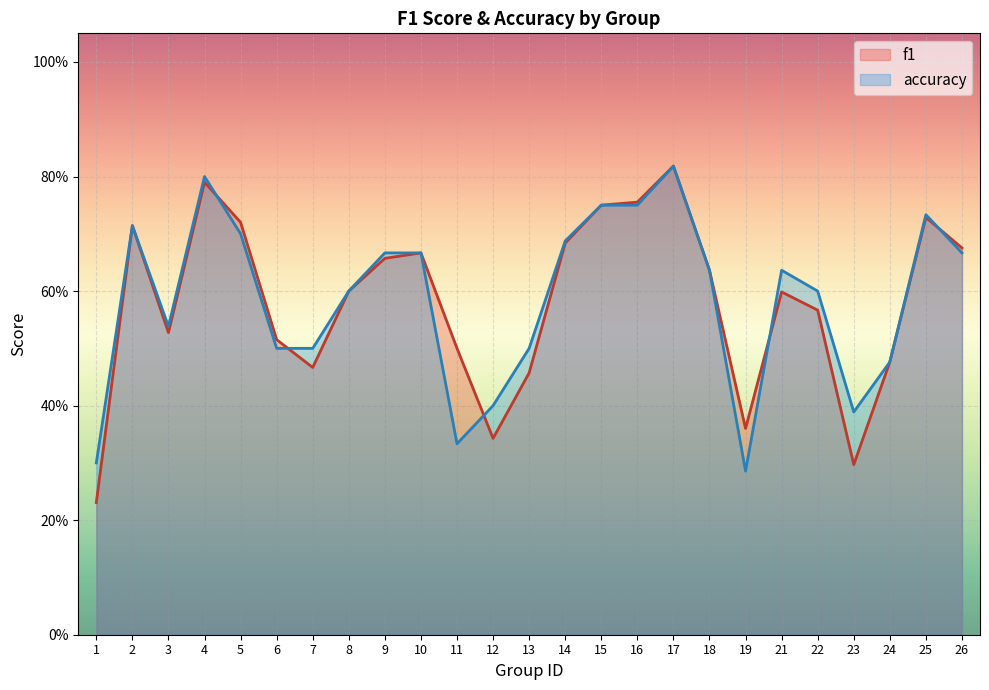

Is the value of f1 at 18 greater than the value of accuracy at 11?

Yes